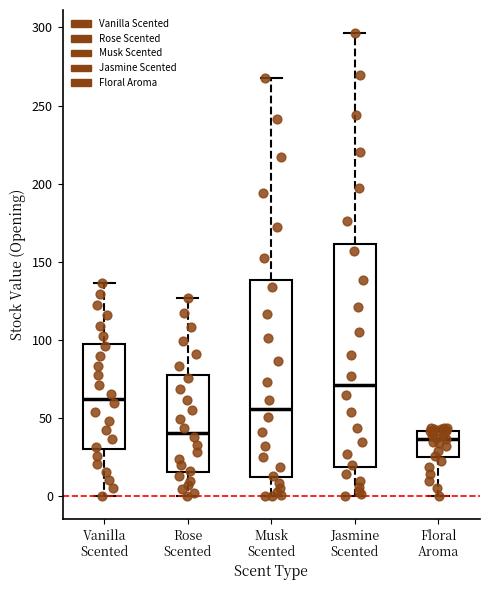

Reading left to right, read every box against the y-axis: the position of its median line, the range the box covers, and the ends of its whiskers. The values are not printed on the chart, so give them approximately, as read against the axis.

Vanilla Scented: median 60, box 30 to 100, whiskers 0 to 135
Rose Scented: median 40, box 15 to 75, whiskers 0 to 125
Musk Scented: median 55, box 10 to 140, whiskers 0 to 270
Jasmine Scented: median 70, box 20 to 160, whiskers 0 to 295
Floral Aroma: median 35, box 25 to 40, whiskers 0 to 45